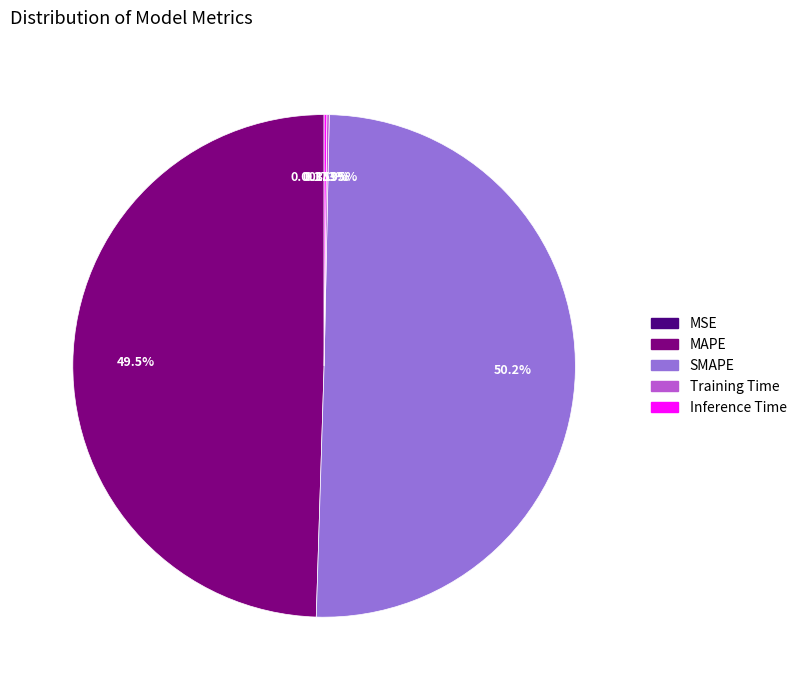

What is the largest slice in the pie chart?

SMAPE